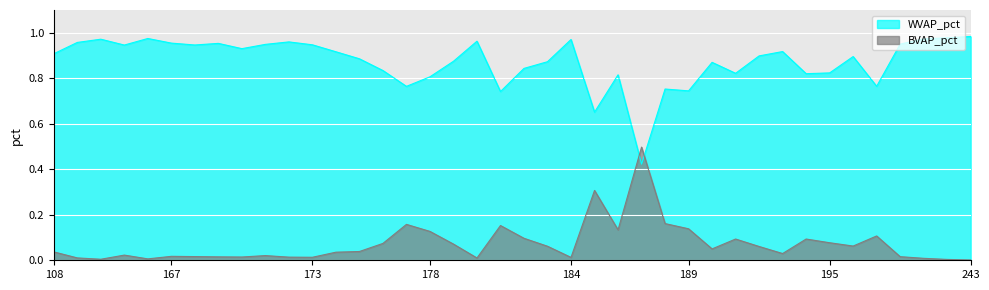

How many lines are shown in the chart?

2